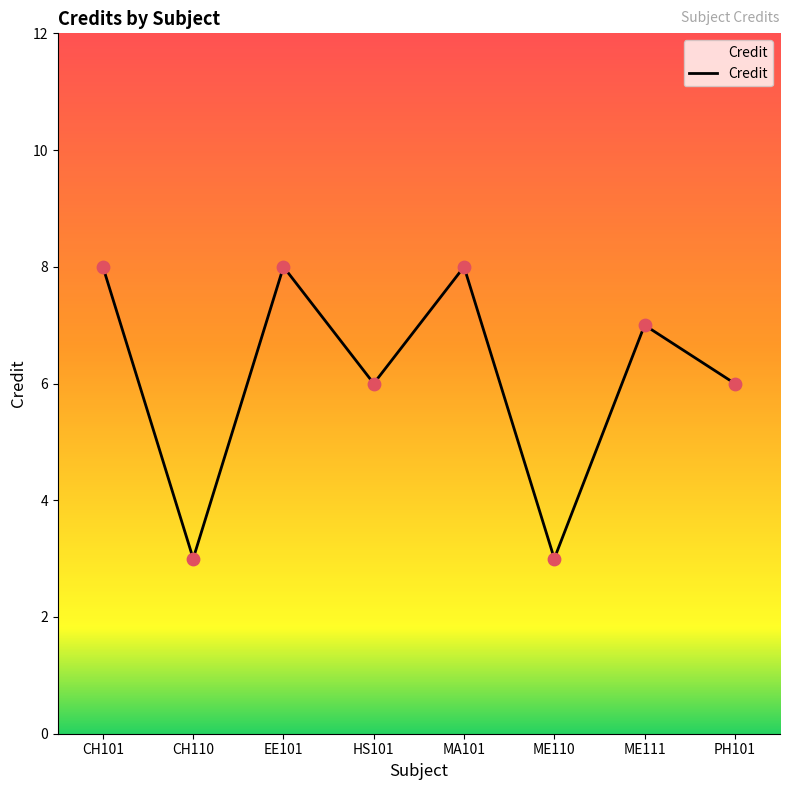

Which has a higher value, ME110 or EE101?

EE101